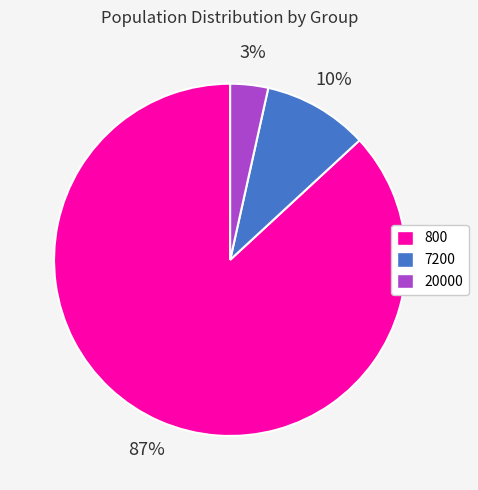

Count the number of slices in the pie.

3